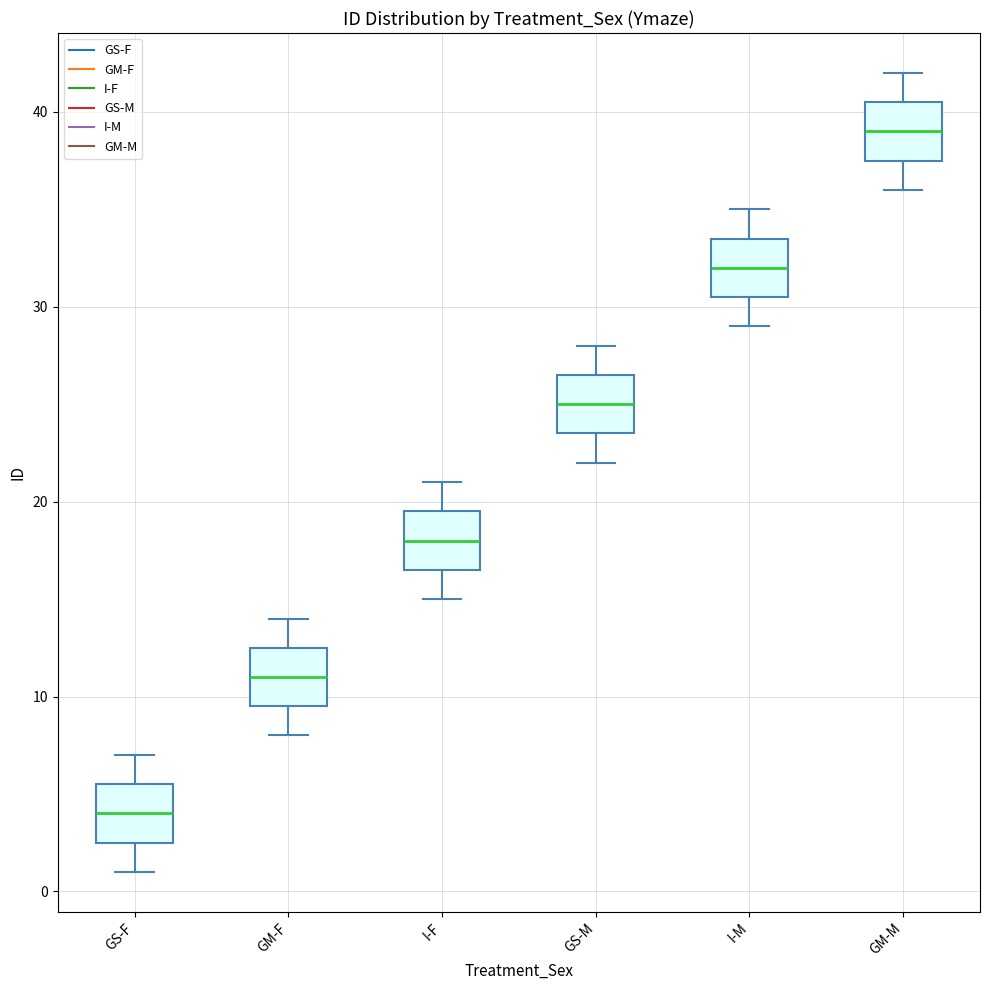

Which box's median line is the highest?

GM-M